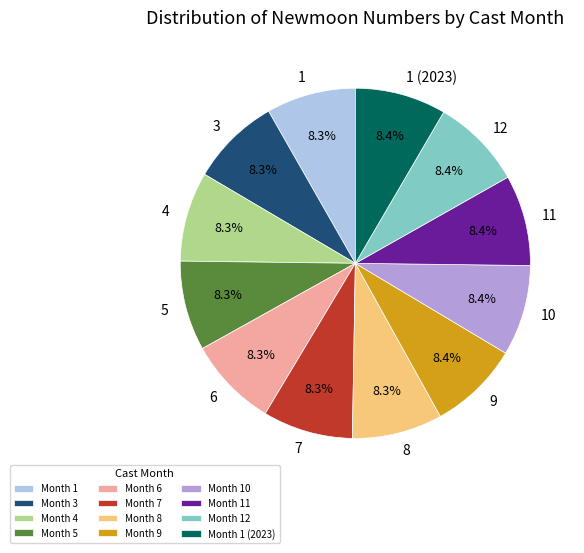

True or false: 7 accounts for 8% of the total.

True